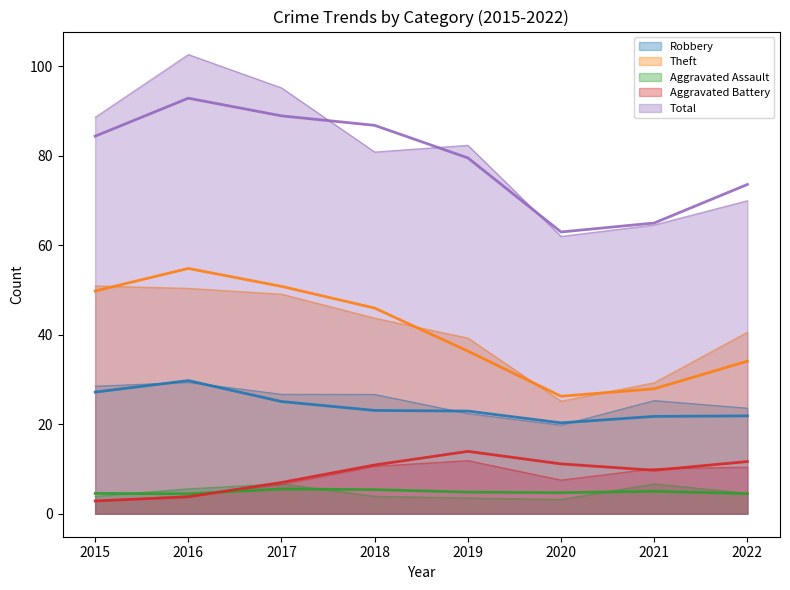

True or false: Robbery has a value of 21 at 2022.

True